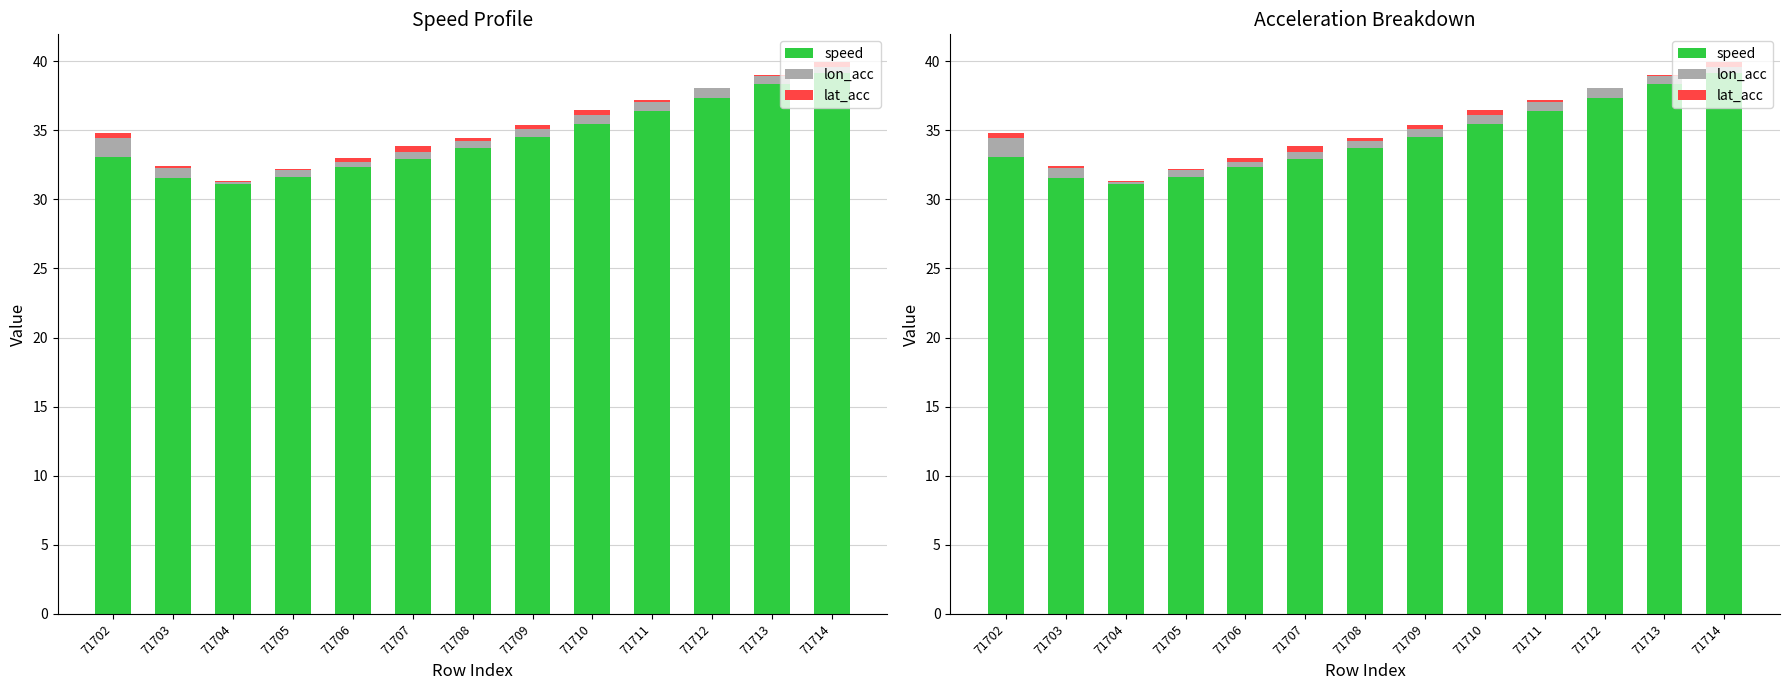

What is the average value of the lat_acc series?

0.2